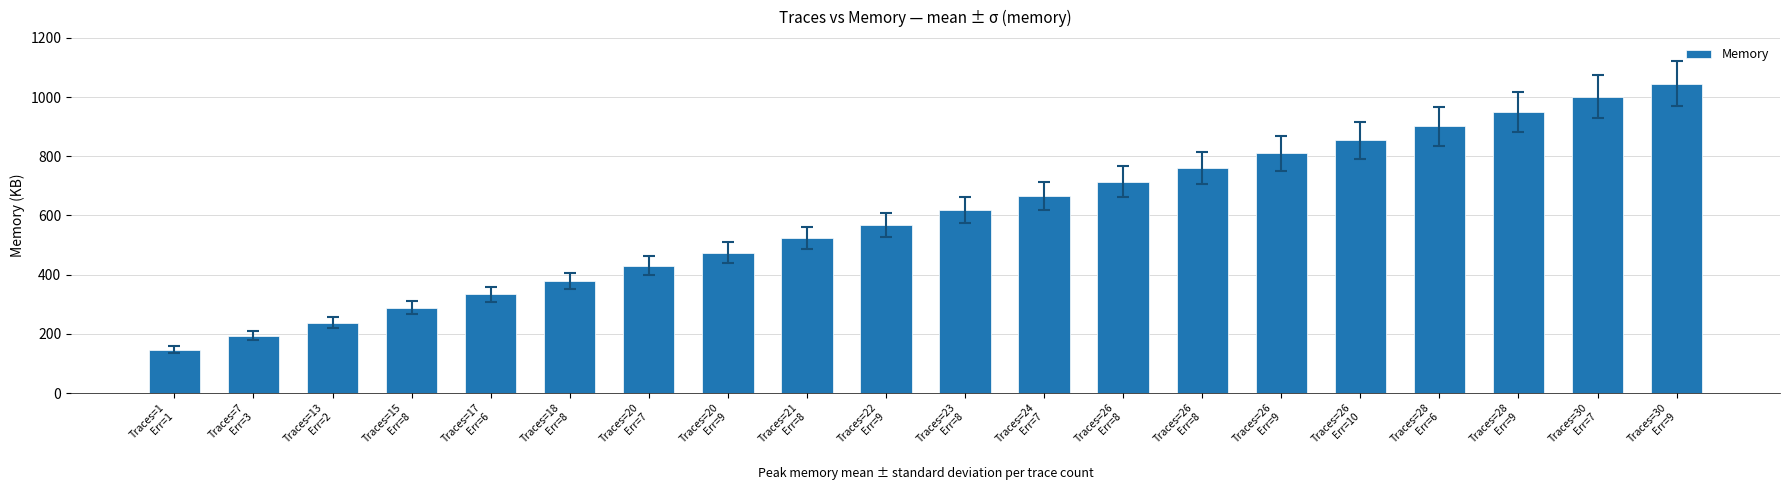

What is the change in value from Traces=18
Err=8 to Traces=28
Err=6?

+523